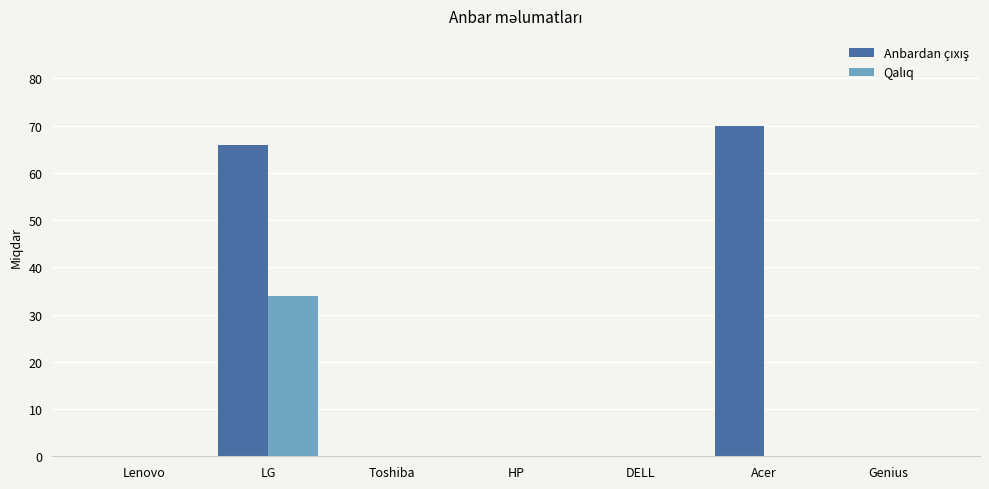

How many categories are shown in the chart?

7